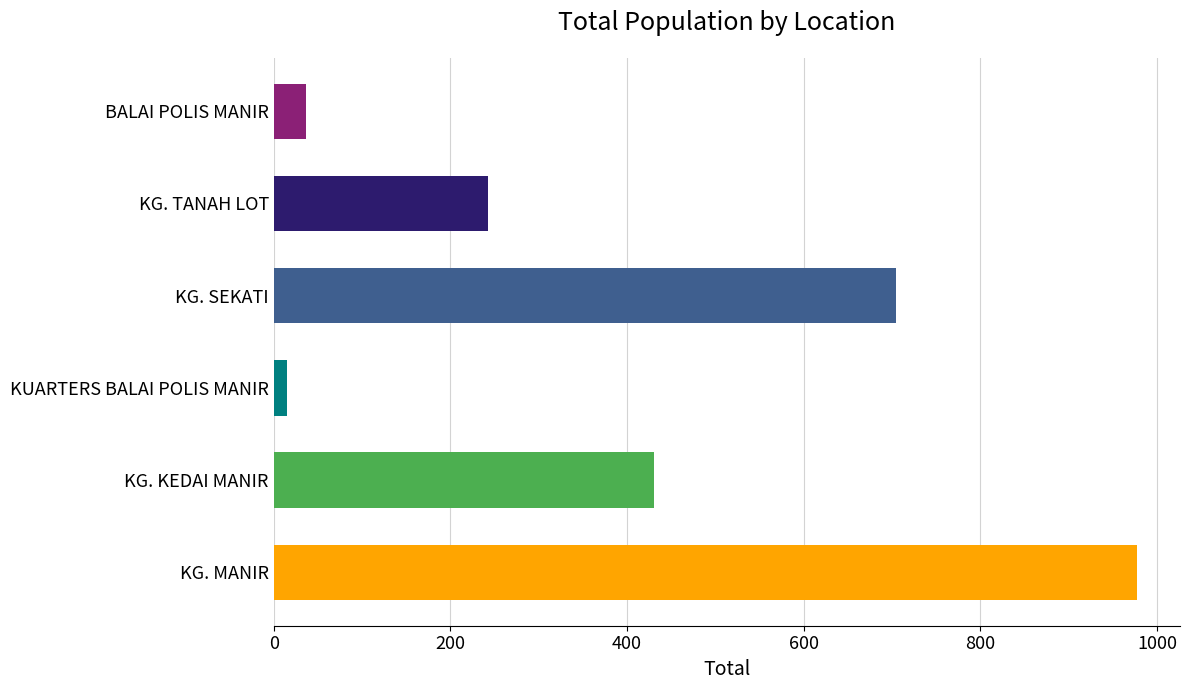

What is the maximum value shown in the chart?

977